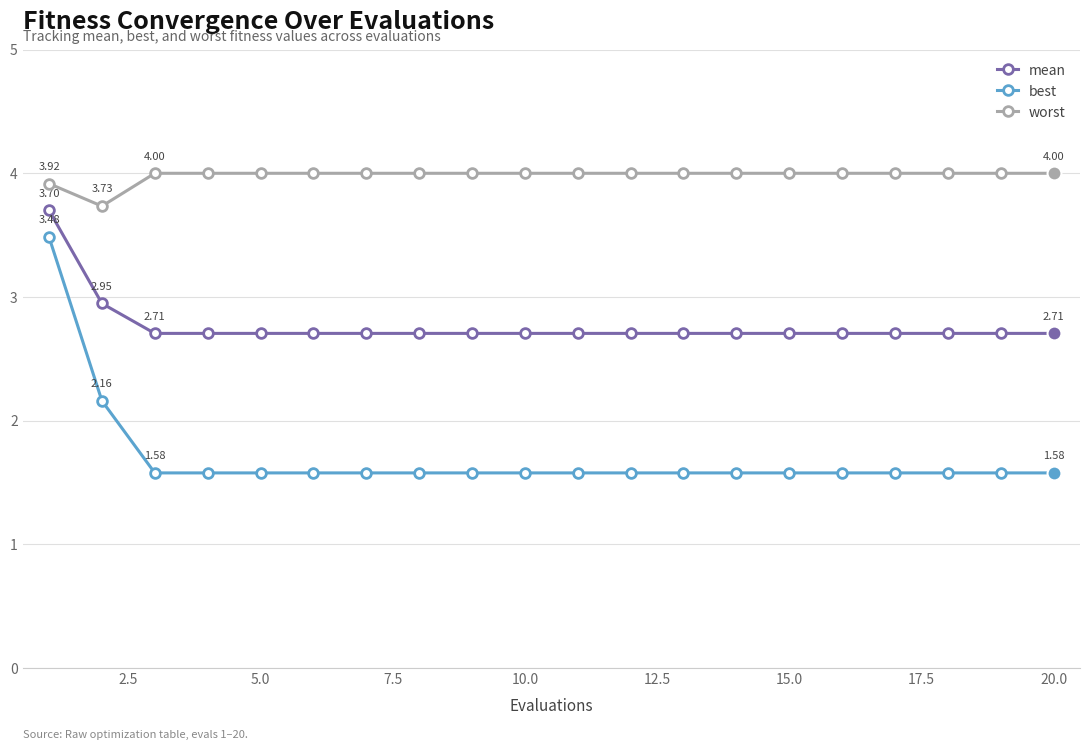

Is this an area chart (filled region under the line)?

No